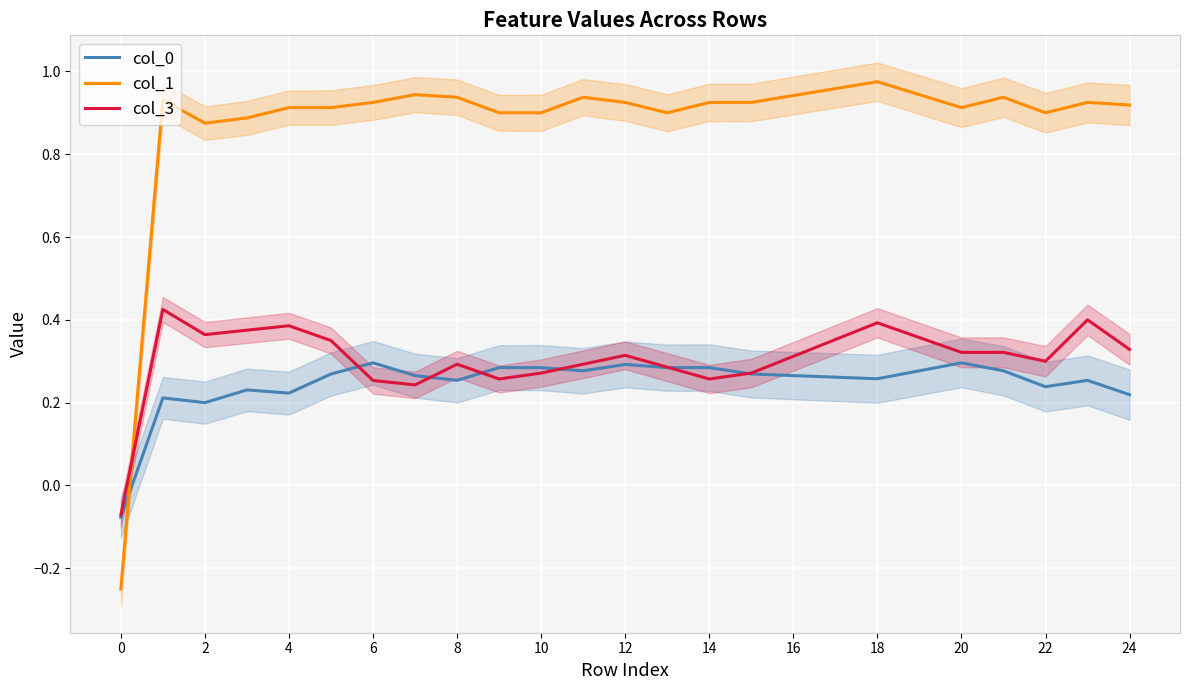

The value of col_3 at 12 is 0.1. True or false?

False